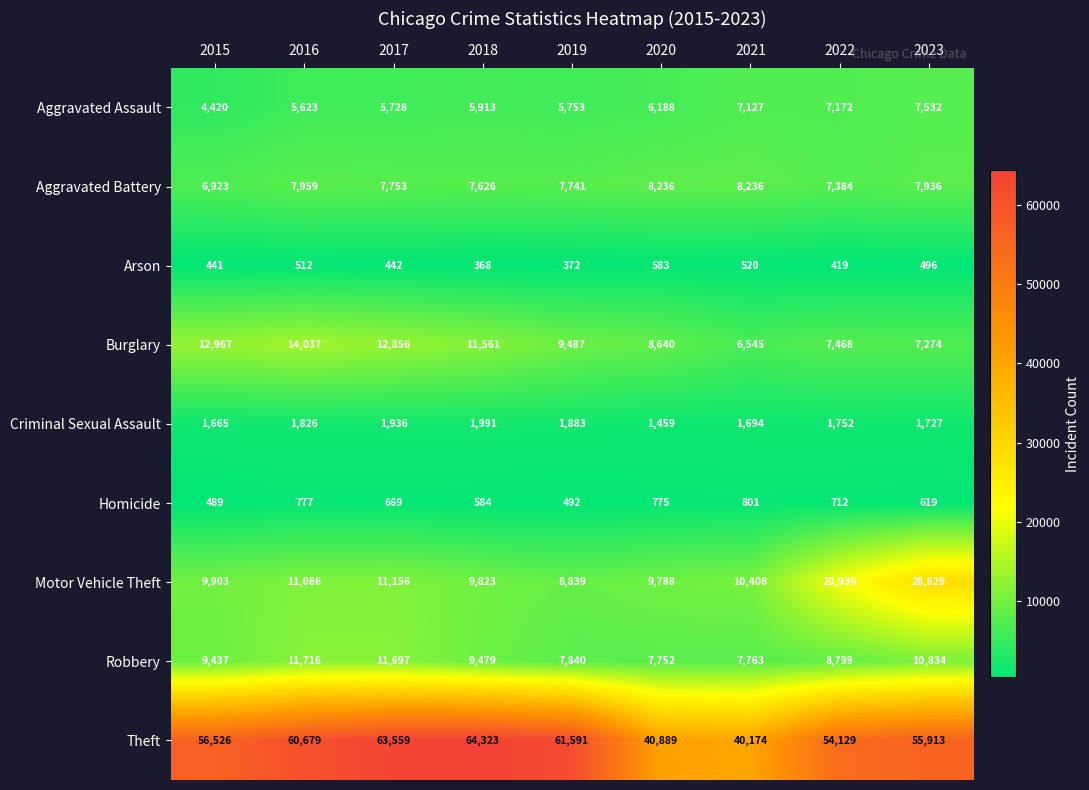

What is the average value of the Homicide series?

658